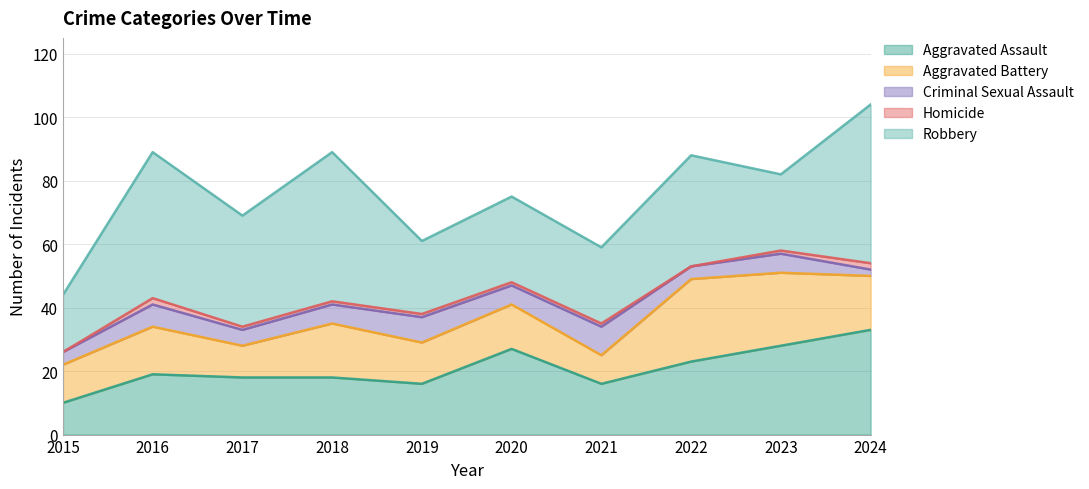

What is the spread (max minus min) of values at 2020?

26